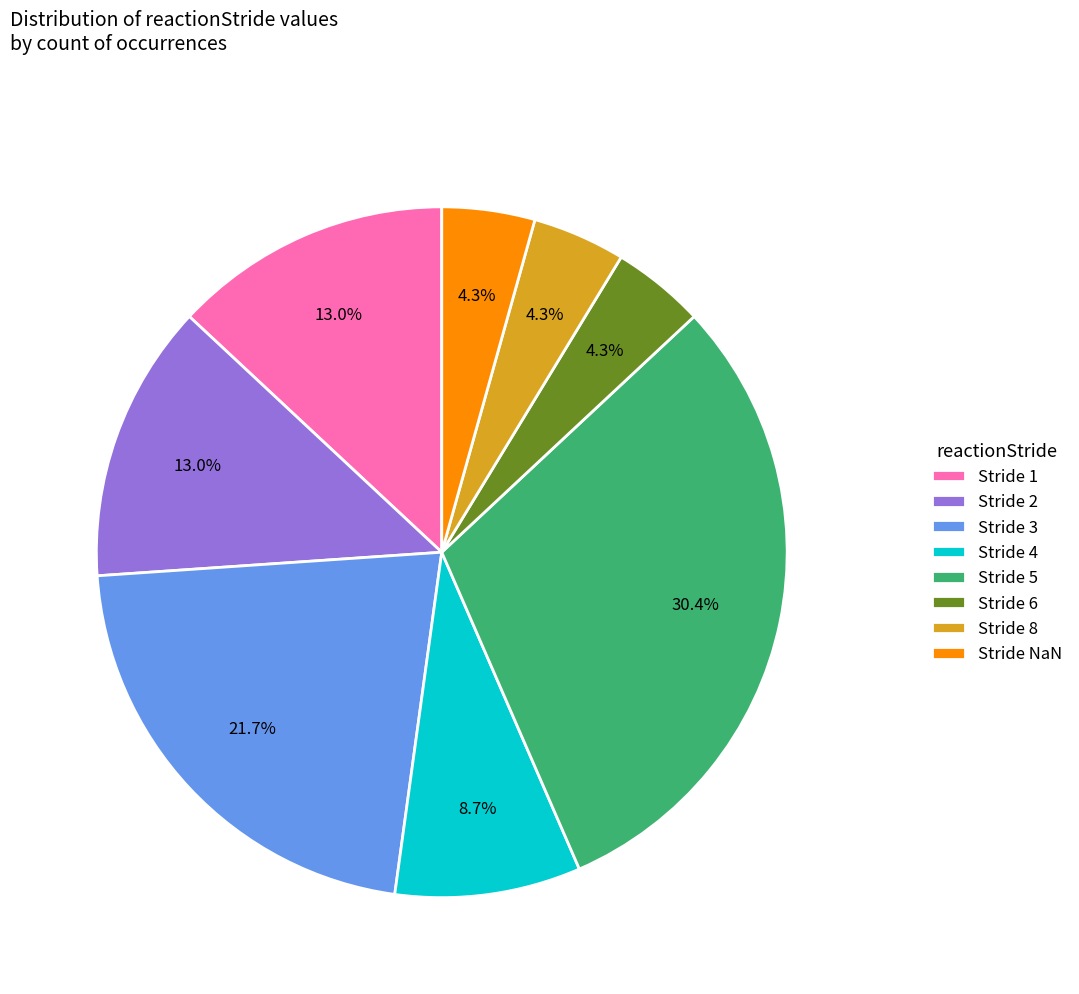

Is Stride 3 the majority of the pie?

No